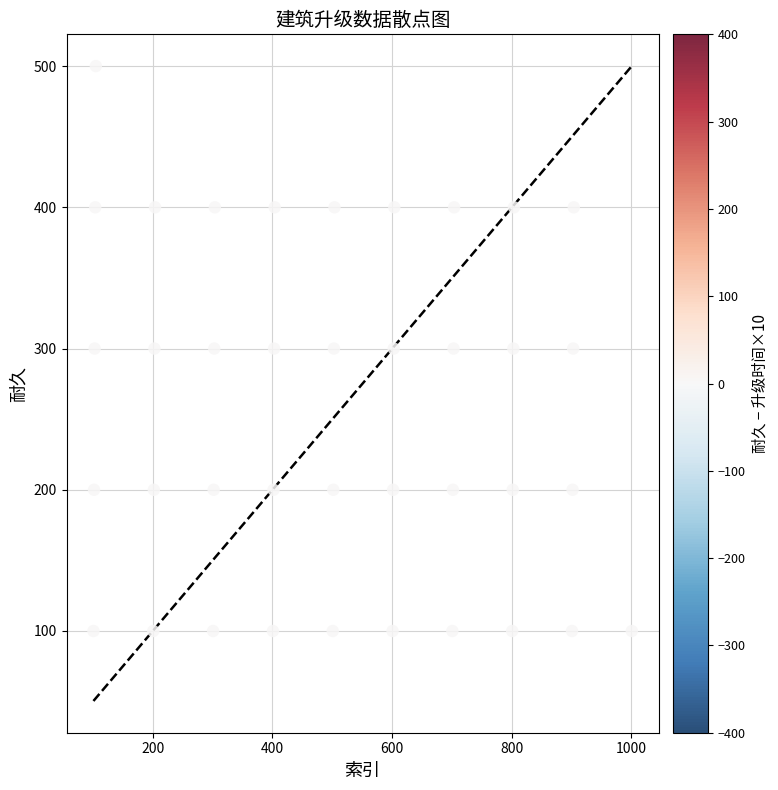

What is the range of Y values (max minus min)?

400